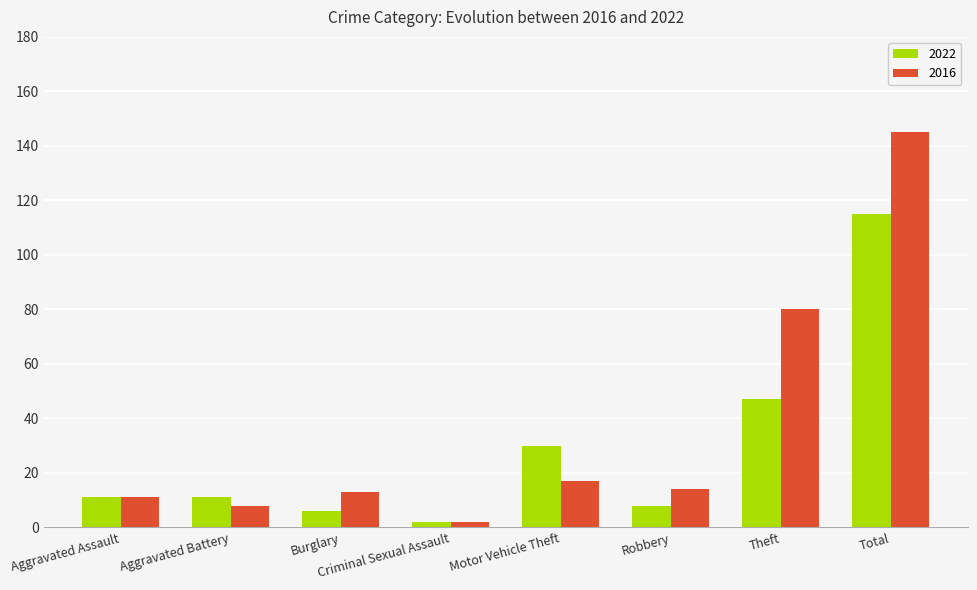

Count the number of categories in the chart.

8